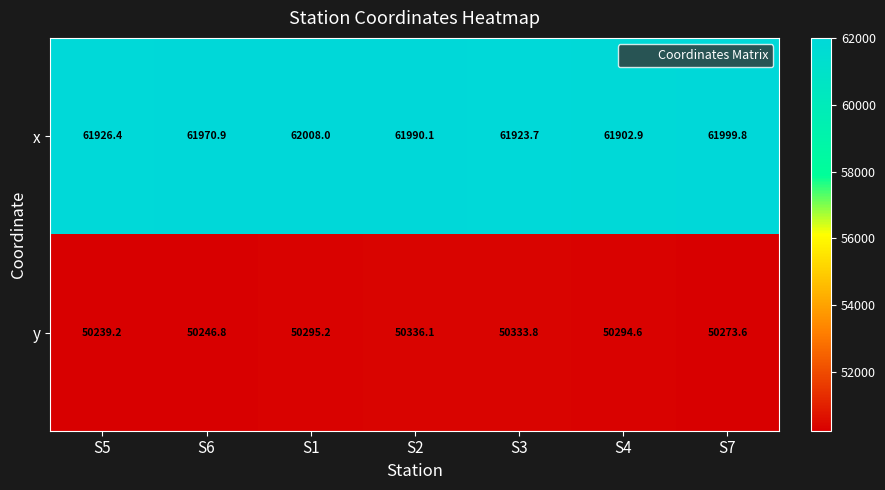

At which category does the chart reach its minimum across all series?

S5